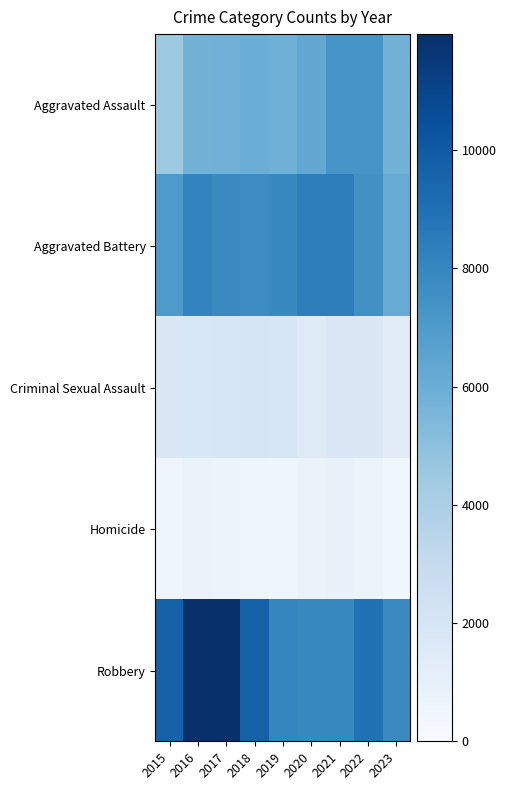

Which series has the widest spread of values?

Robbery